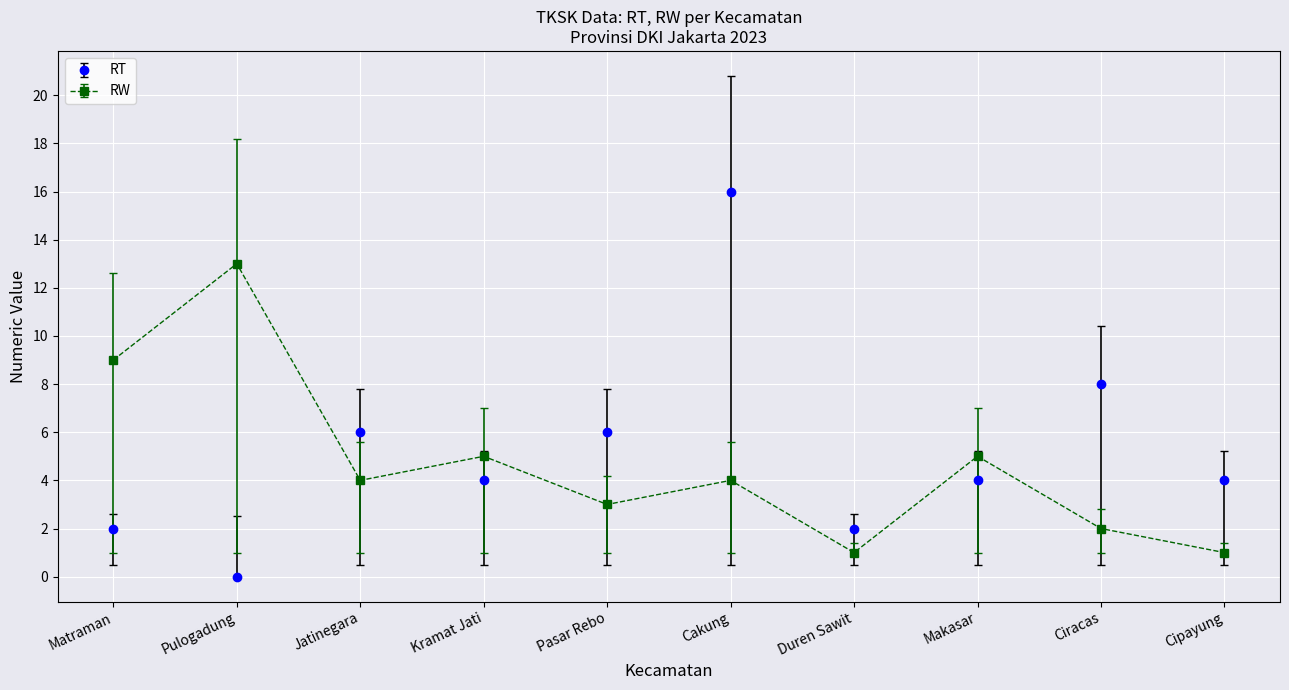

What is the value of the RW point at the 4th from the left?

5